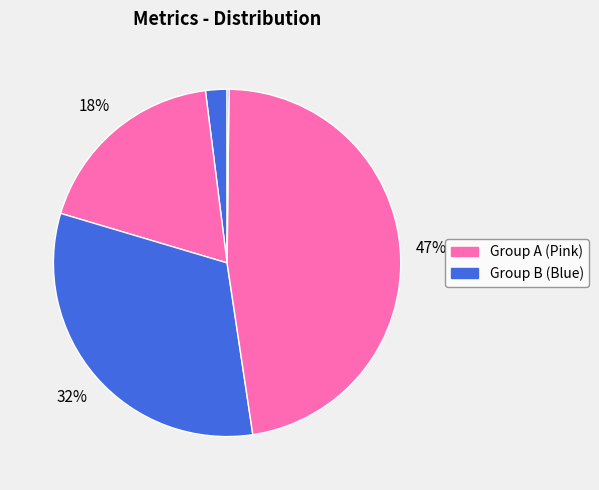

Count the number of slices in the pie.

5